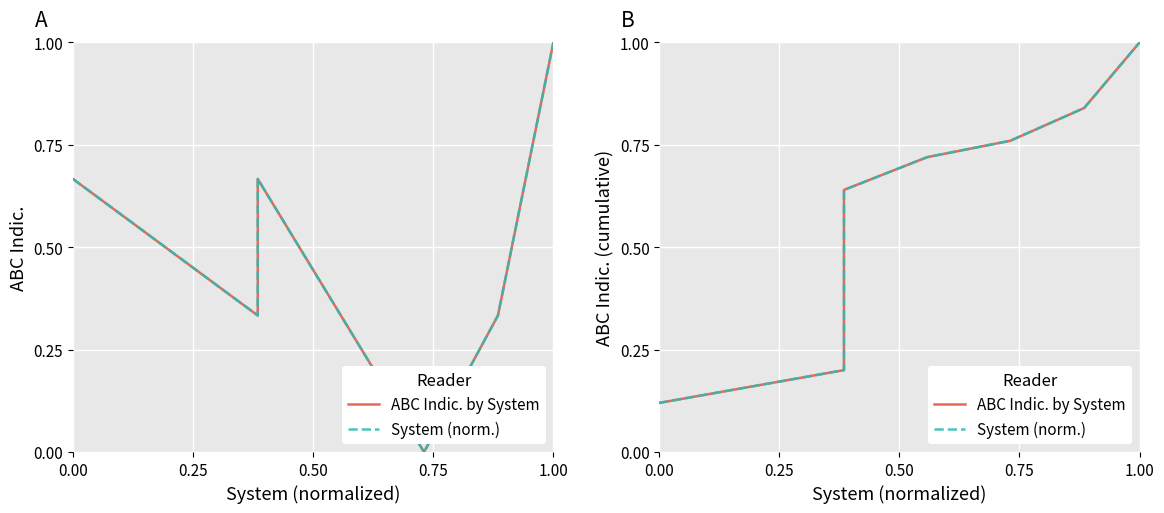

What is the difference between the maximum and minimum values in the System (norm.) series?

0.9